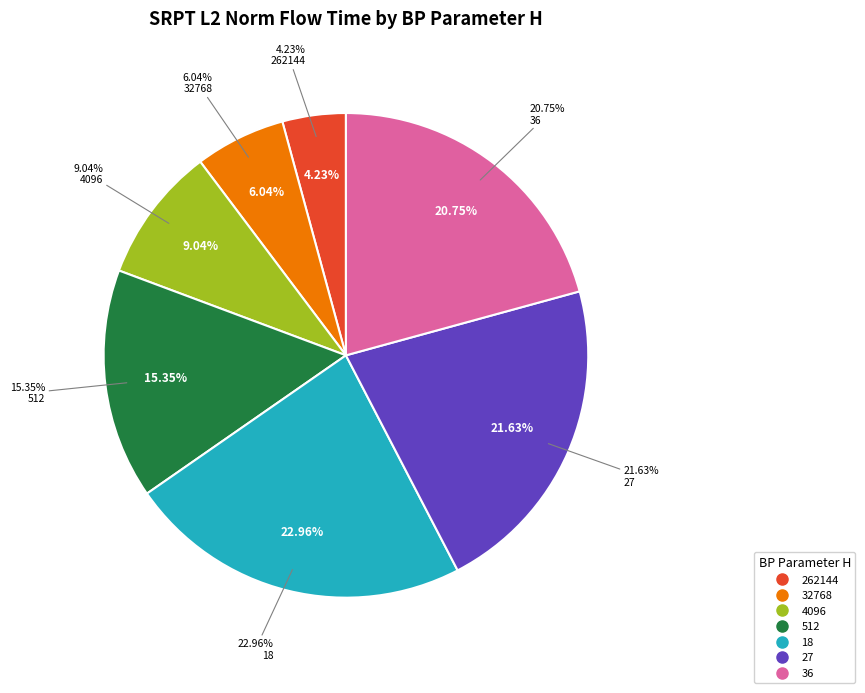

Is there any slice that represents more than half of the pie?

No